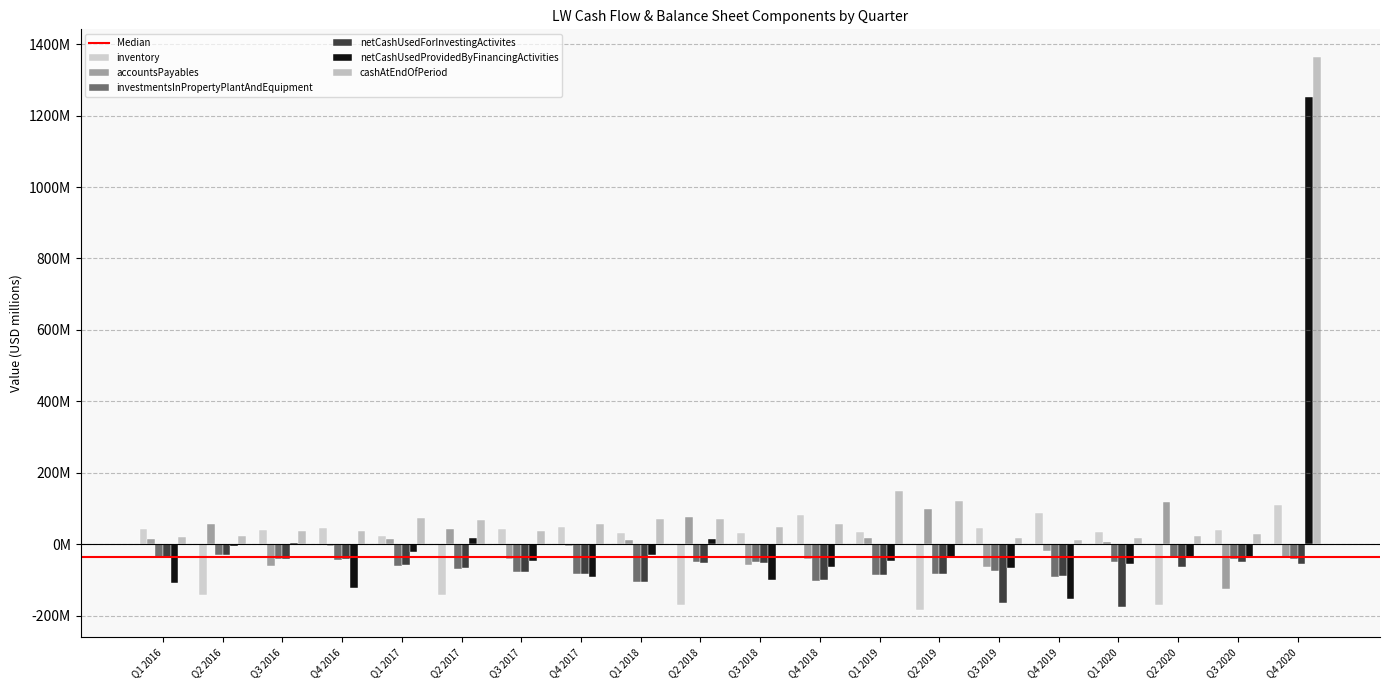

List the labels in order of cashAtEndOfPeriod value, smallest first.

Q4 2019, Q3 2019, Q1 2020, Q1 2016, Q2 2020, Q2 2016, Q3 2020, Q4 2016, Q3 2016, Q3 2017, Q3 2018, Q4 2018, Q4 2017, Q2 2017, Q1 2018, Q2 2018, Q1 2017, Q2 2019, Q1 2019, Q4 2020